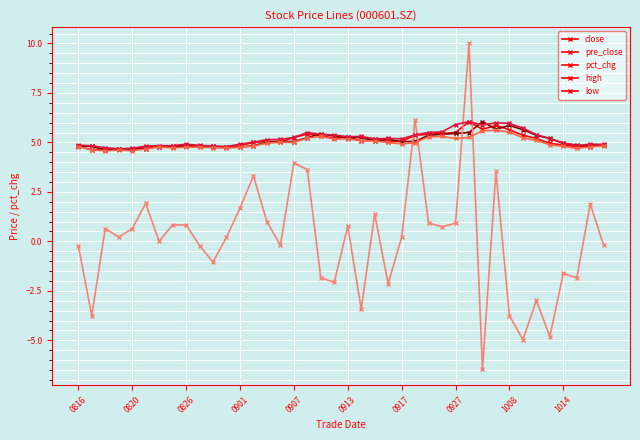

Which series has the largest range (max minus min)?

pct_chg